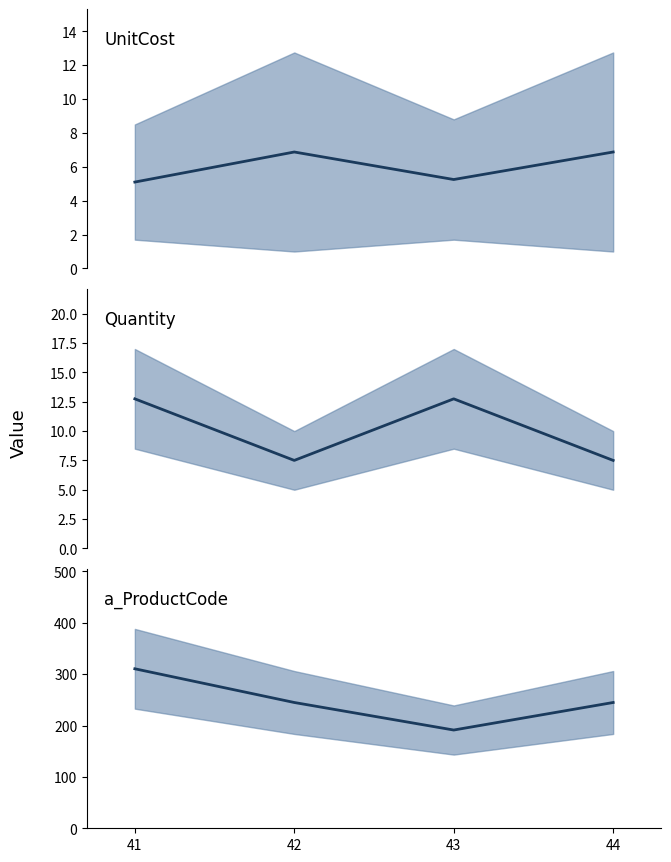

What is the sum of all UnitCost values?

24.1